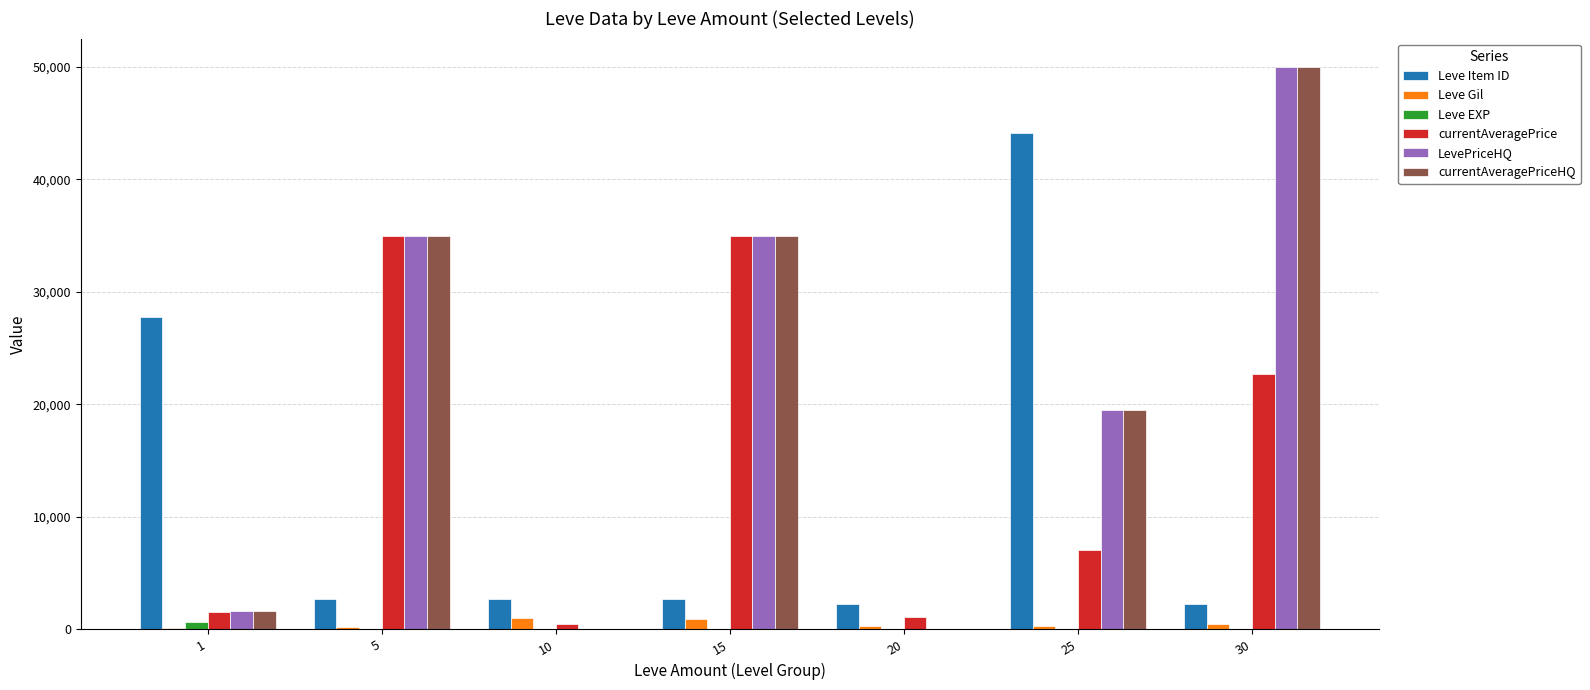

At which category is the sum across all series the highest?

30